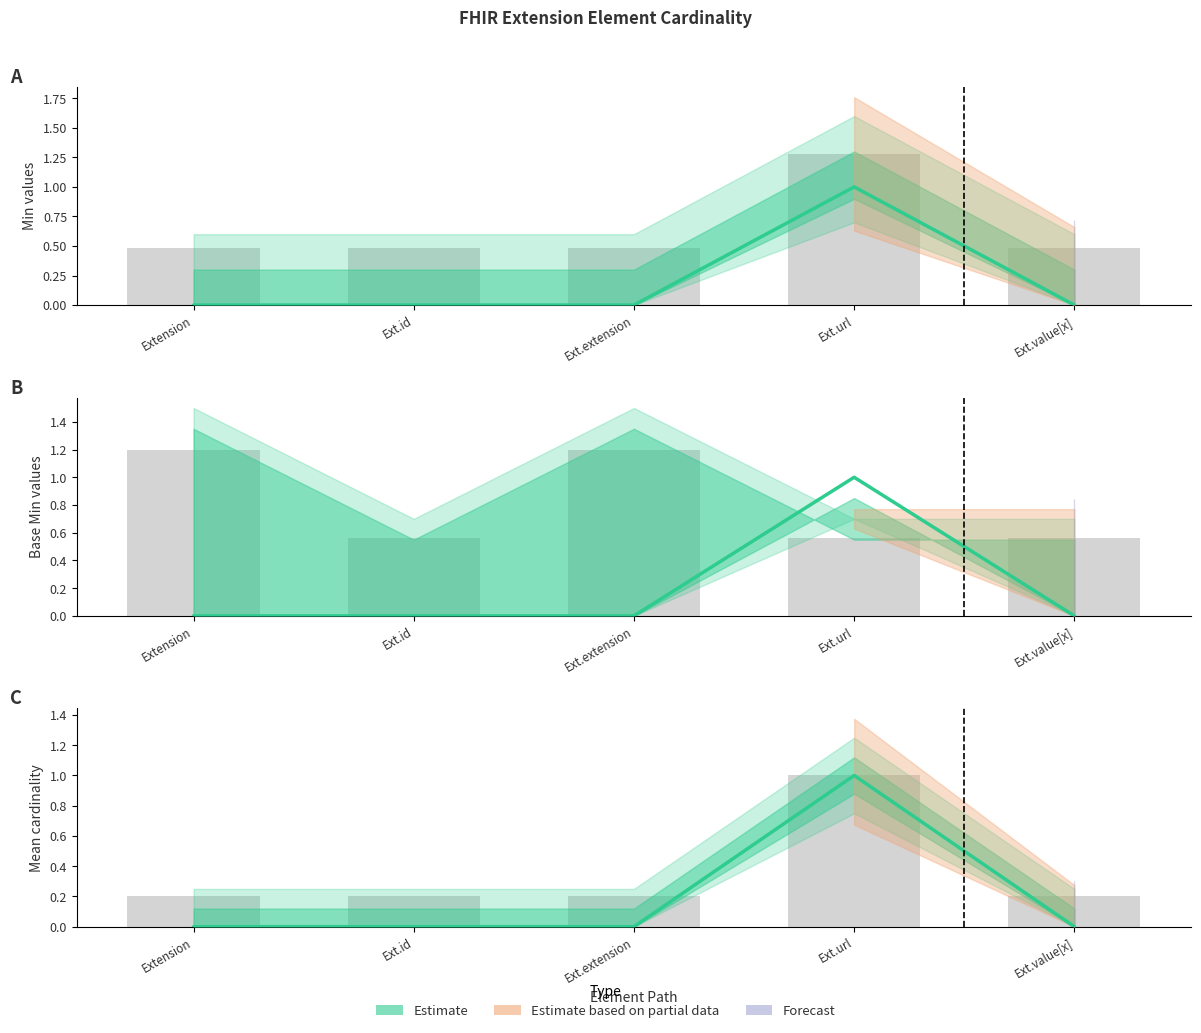

Count the Min values in the range 0 to 1.

5